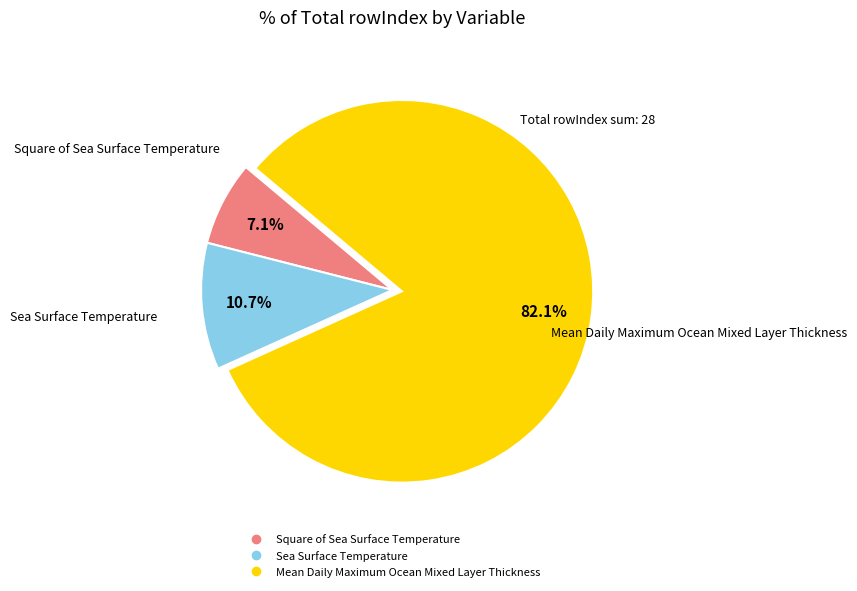

What is the largest slice in the pie chart?

Mean Daily Maximum Ocean Mixed Layer Thickness